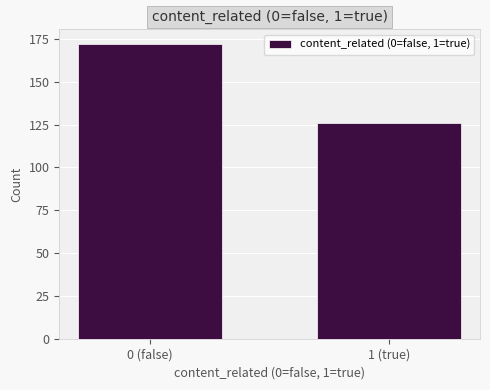

Reading right to left, list all the values displayed in this chart.

1 (true)=126	0 (false)=172